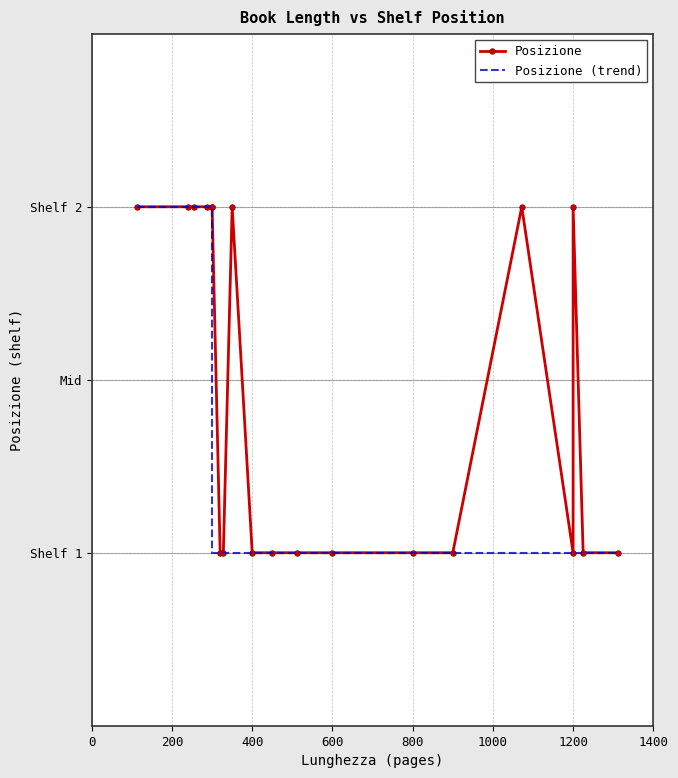

True or false: Posizione and Posizione (trend) cross at least once.

False